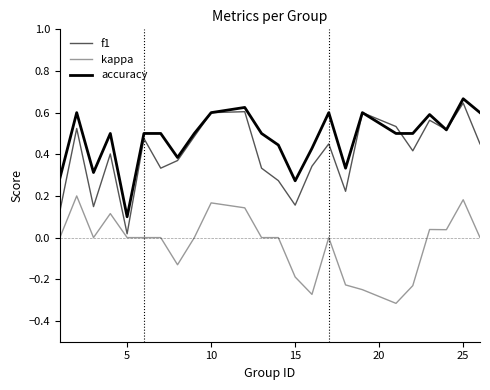

True or false: kappa and accuracy intersect in this chart.

False